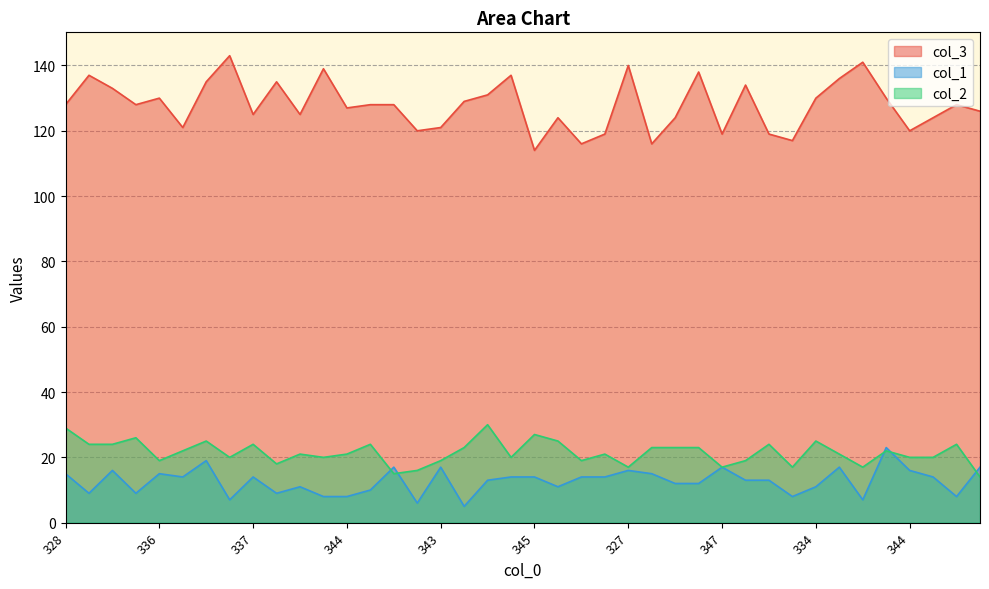

What are all the series names shown in the legend?

col_3, col_1, col_2